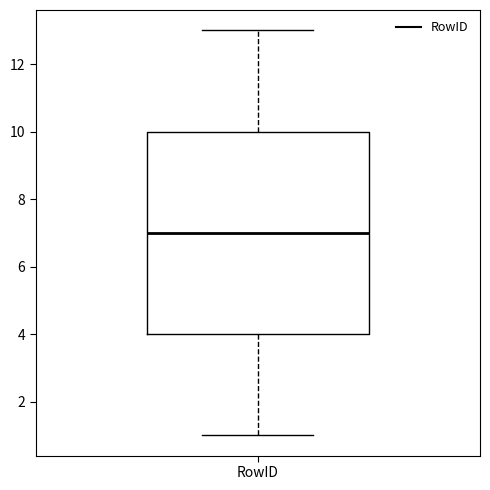

Read this box plot against the y-axis: the position of the median line, the range covered by the box, and the ends of both whiskers. The values are not printed on the chart, so give them approximately, as read against the axis.

median 7, box 4 to 10, whiskers 1 to 13